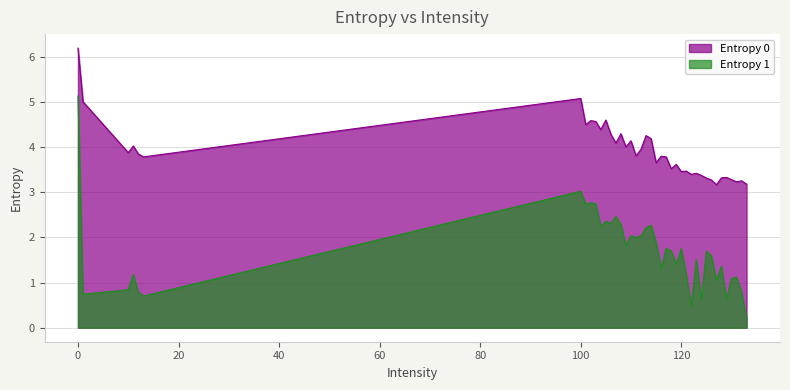

True or false: Entropy 0 has more than 1 points higher than both neighbors.

True